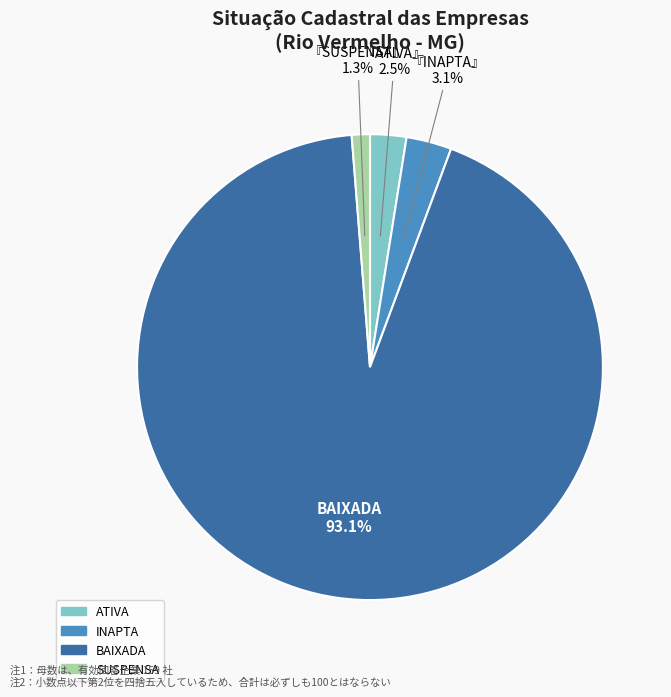

Which has a higher value, SUSPENSA or INAPTA?

INAPTA